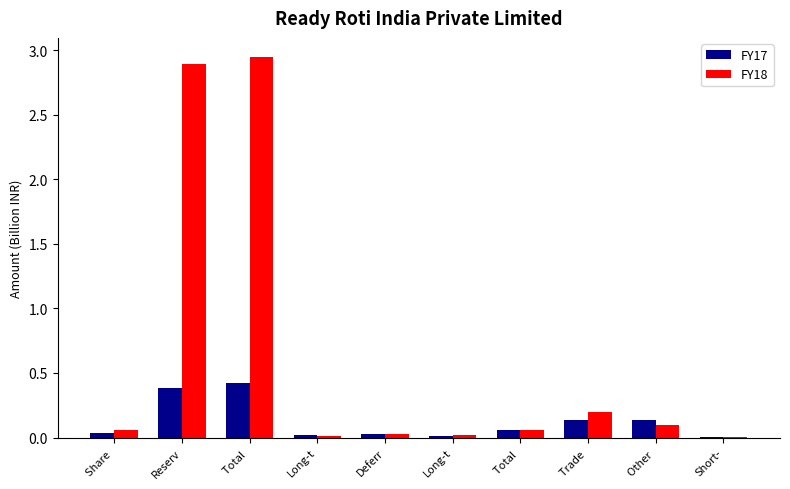

Is the value of FY17 at Trade  greater than the value of FY18 at Total ?

No